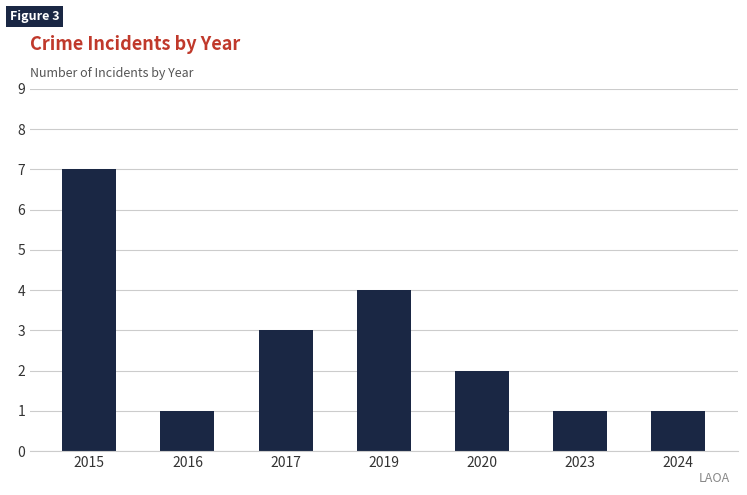

Which has a higher value, 2015 or 2024?

2015